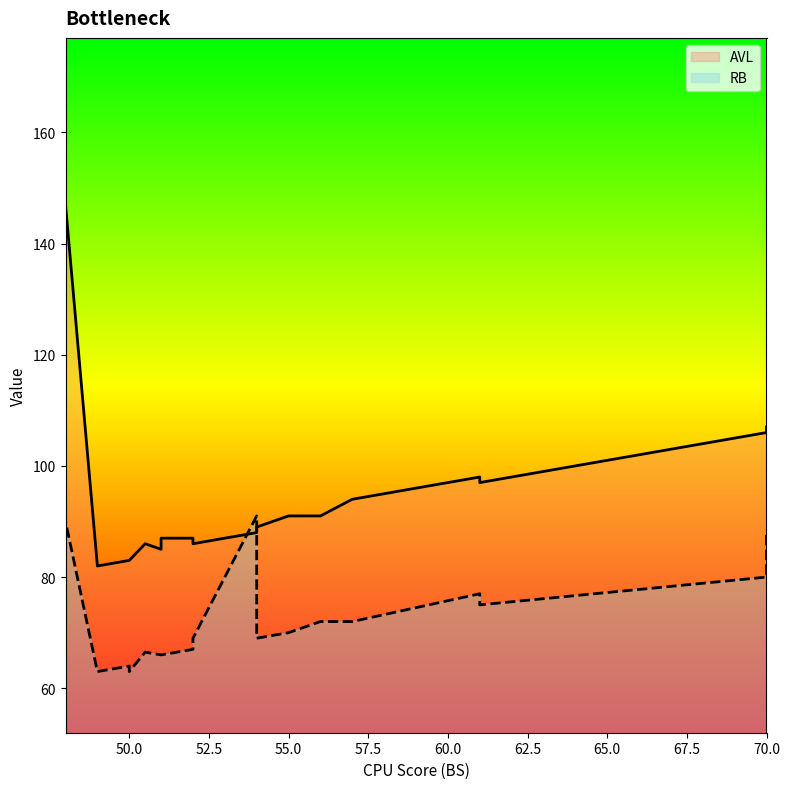

List the series in order of their peak value, lowest first.

RB, AVL